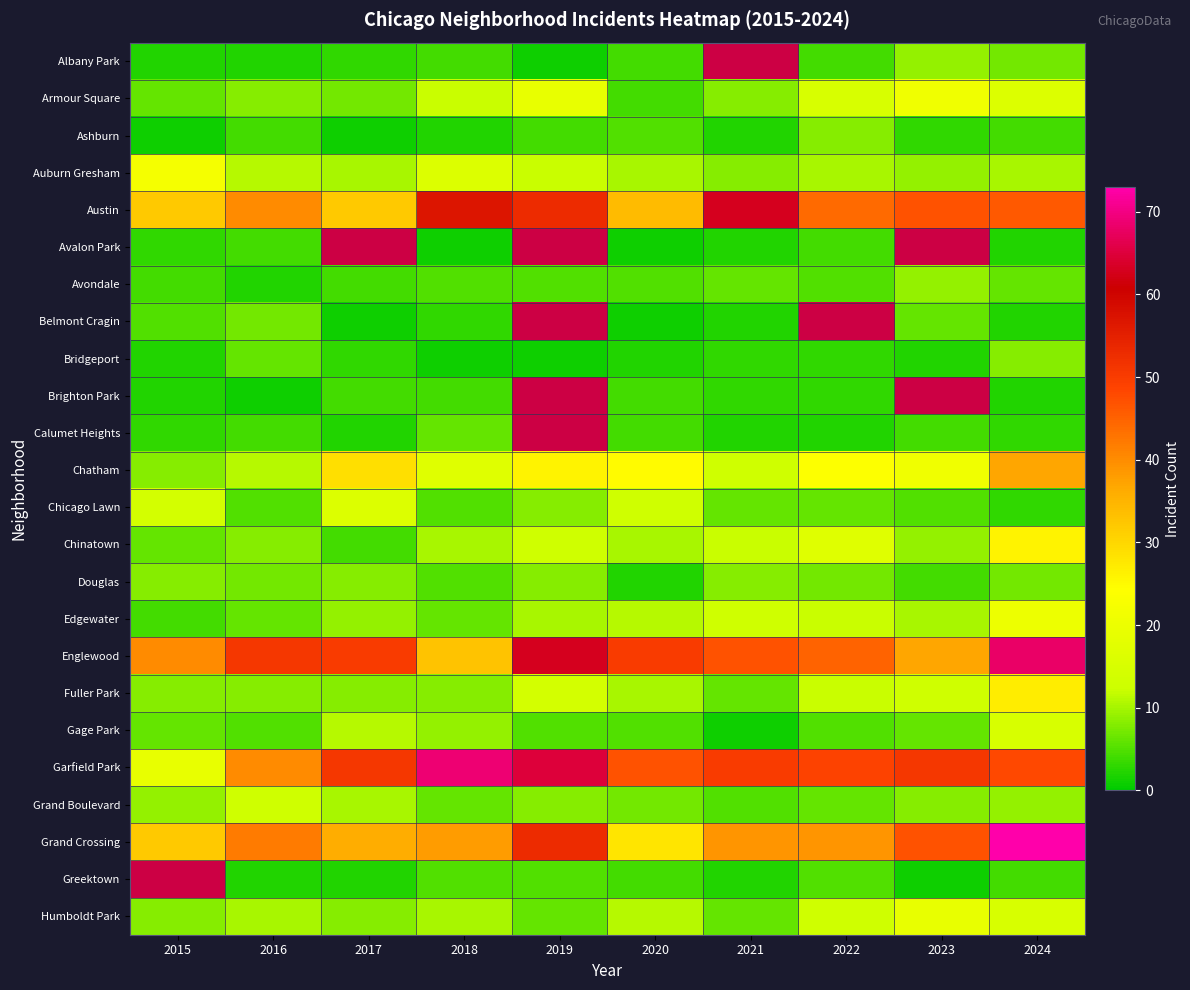

Rank the categories by Ashburn value from highest to lowest.

2022, 2020, 2016, 2019, 2024, 2023, 2018, 2021, 2015, 2017